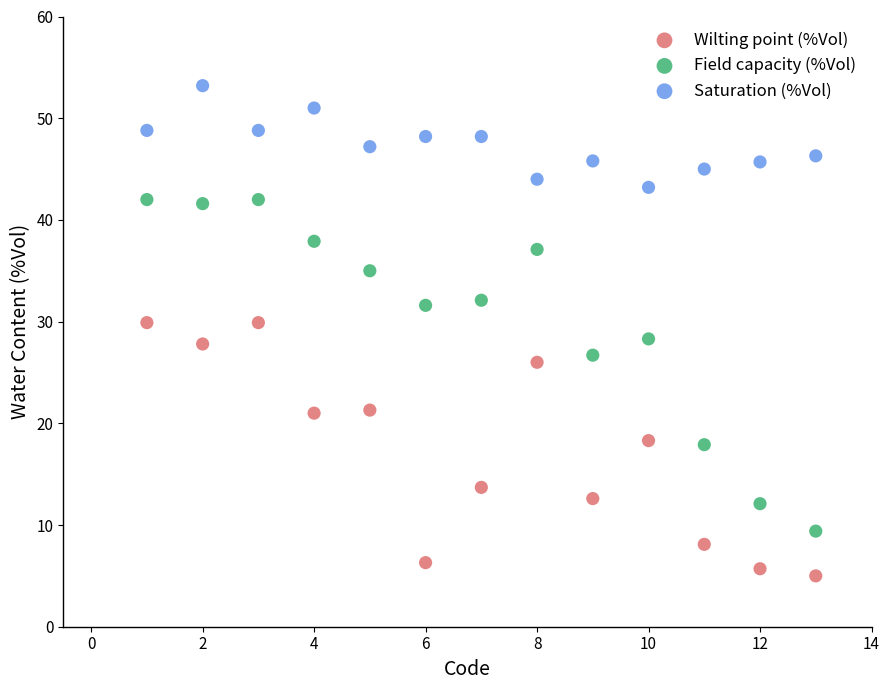

In the Field capacity (%Vol) series, what Y value is closest to 25?

26.7